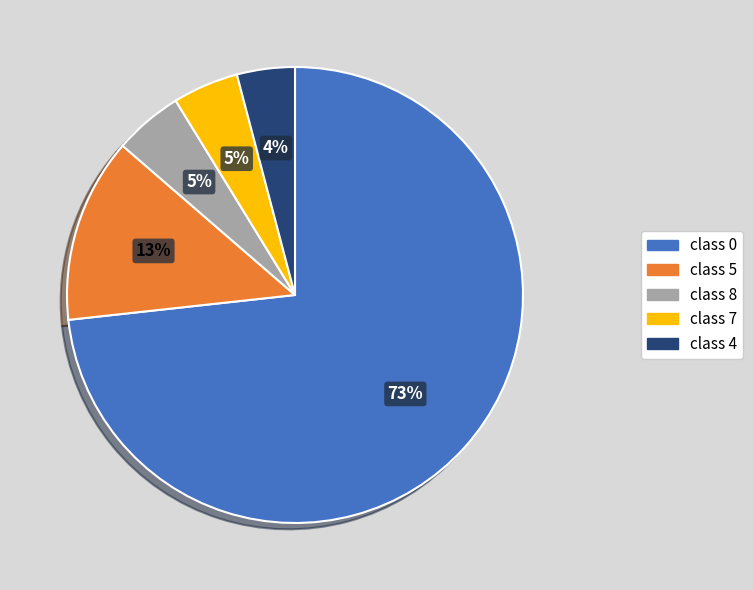

To the nearest percent, what is the difference between the largest and smallest slice percentages?

69%